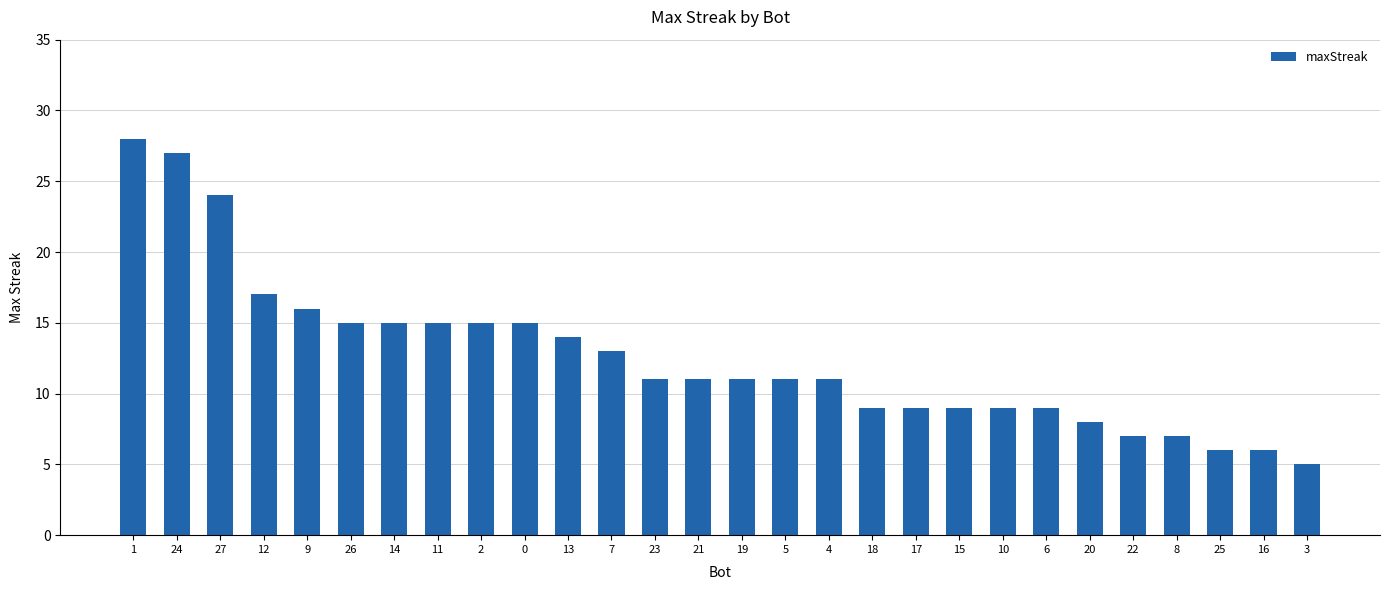

What position from the left is 5?

16